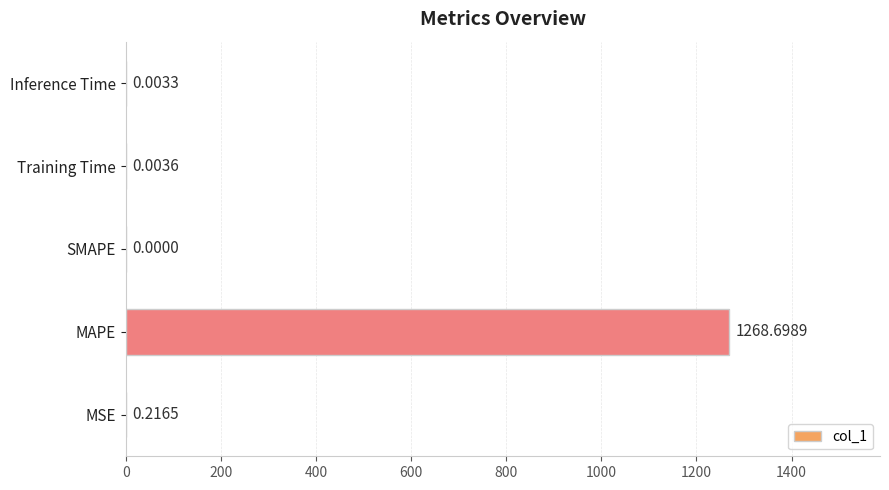

What is the sum of all values?

1268.9